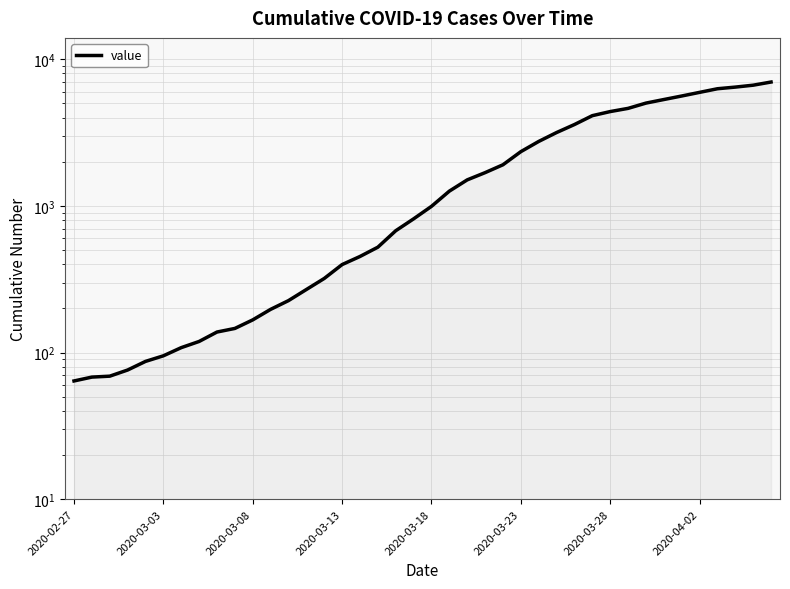

True or false: the data shows 2186 at 21.

False